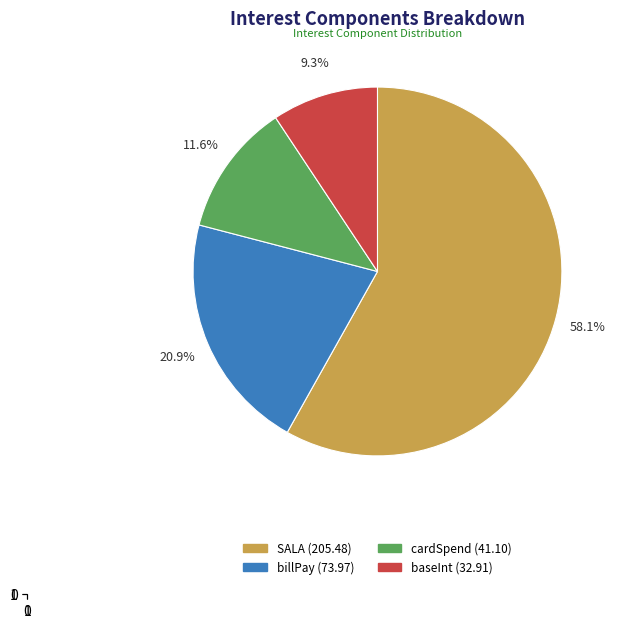

Which category accounts for the majority?

SALA